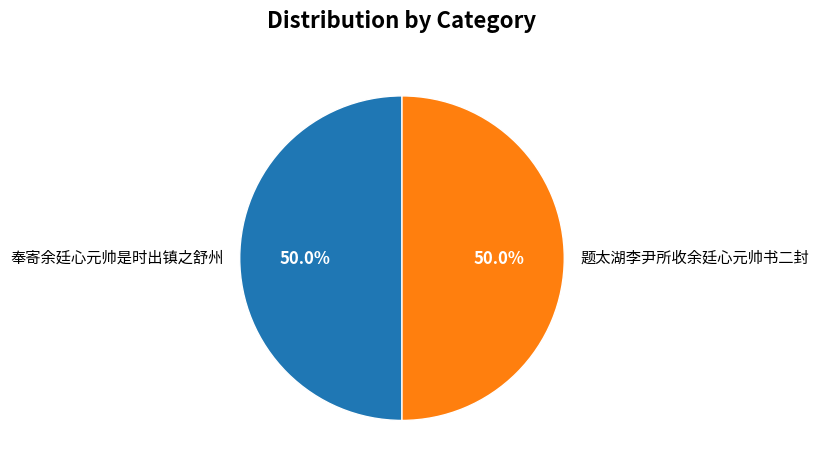

How much of the chart is everything except 题太湖李尹所收余廷心元帅书二封?

50.0%